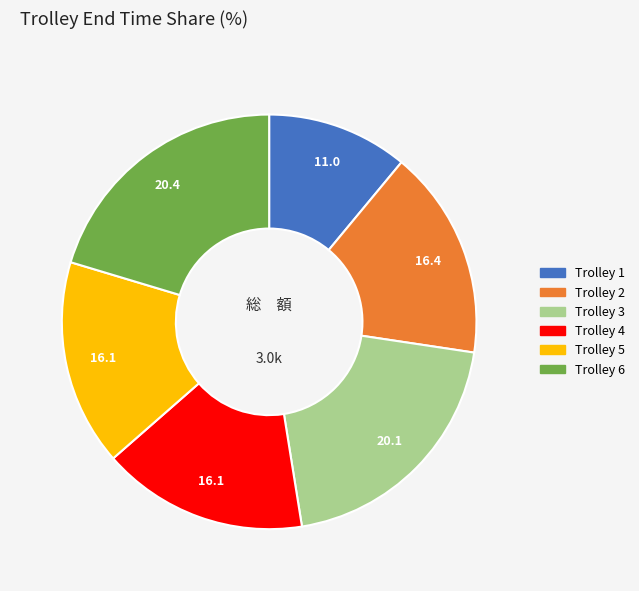

What is the smallest slice in the pie chart?

Trolley 1